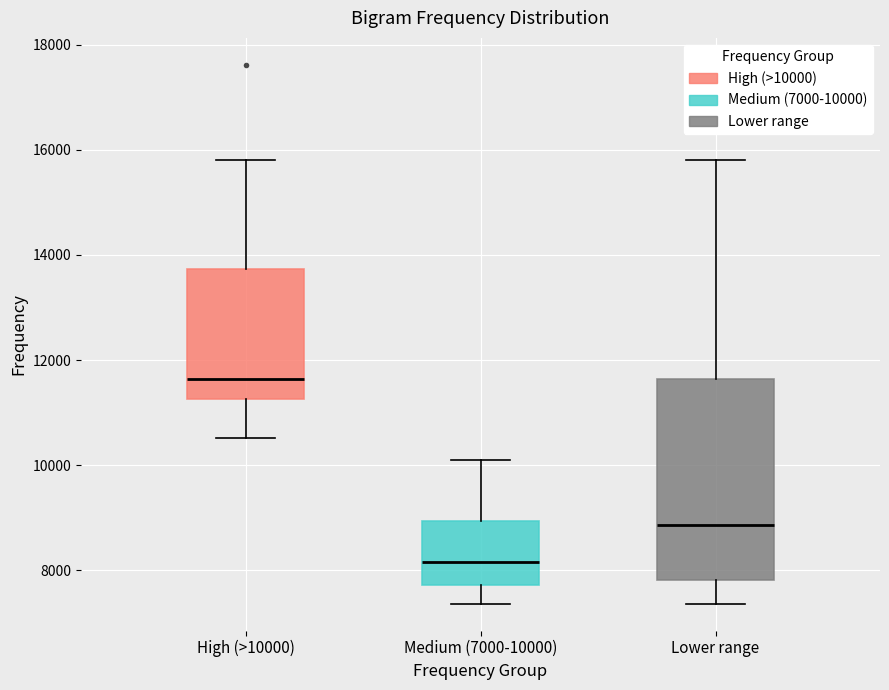

Reading left to right, transcribe this box plot: for each box, give where its median line is, the range the box spans, and where its two whiskers end, as read against the y-axis. The values are not printed on the chart, so give them approximately, as read against the axis.

High (>10000): median 11600, box 11200 to 13800, whiskers 10600 to 15800
Medium (7000-10000): median 8200, box 7800 to 9000, whiskers 7400 to 10000
Lower range: median 8800, box 7800 to 11600, whiskers 7400 to 15800